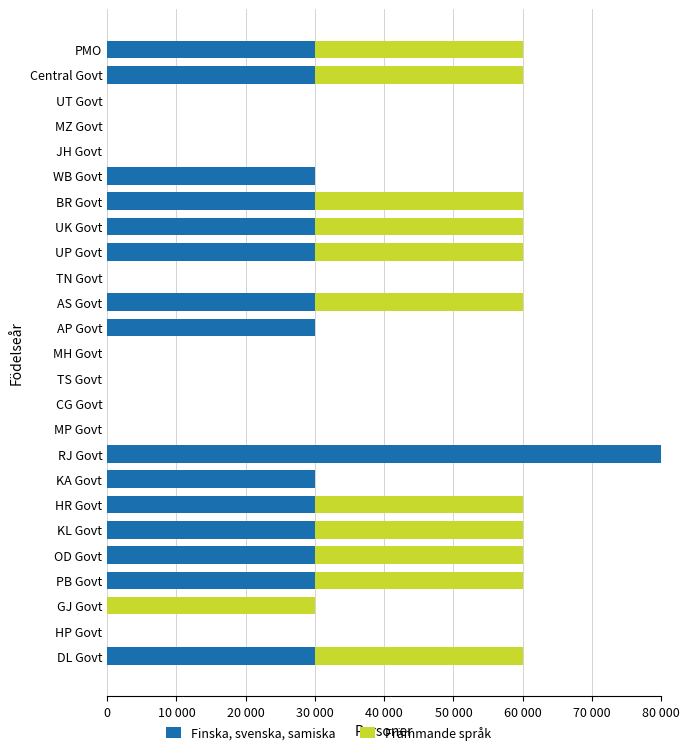

At how many categories does at least one series exceed 62173?

1